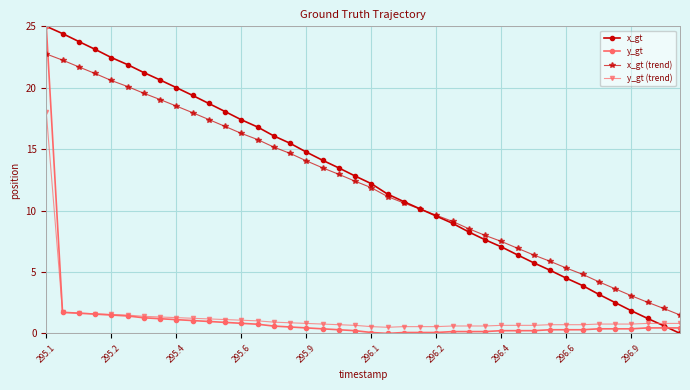

What is the minimum value for x_gt (trend)?

1.5